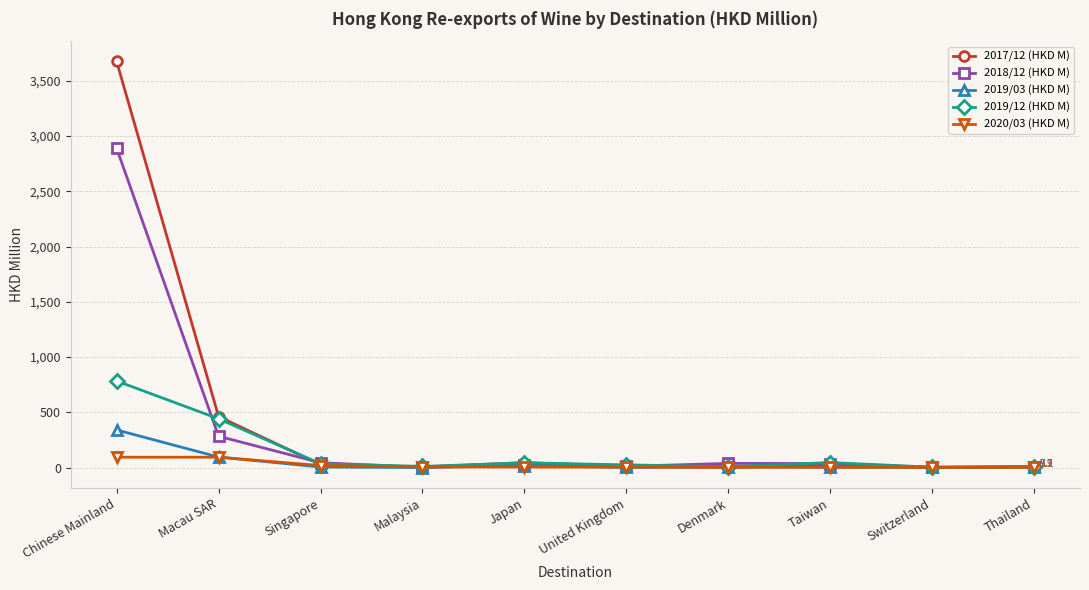

Read the 2020/03 (HKD M) value at Denmark.

3.6